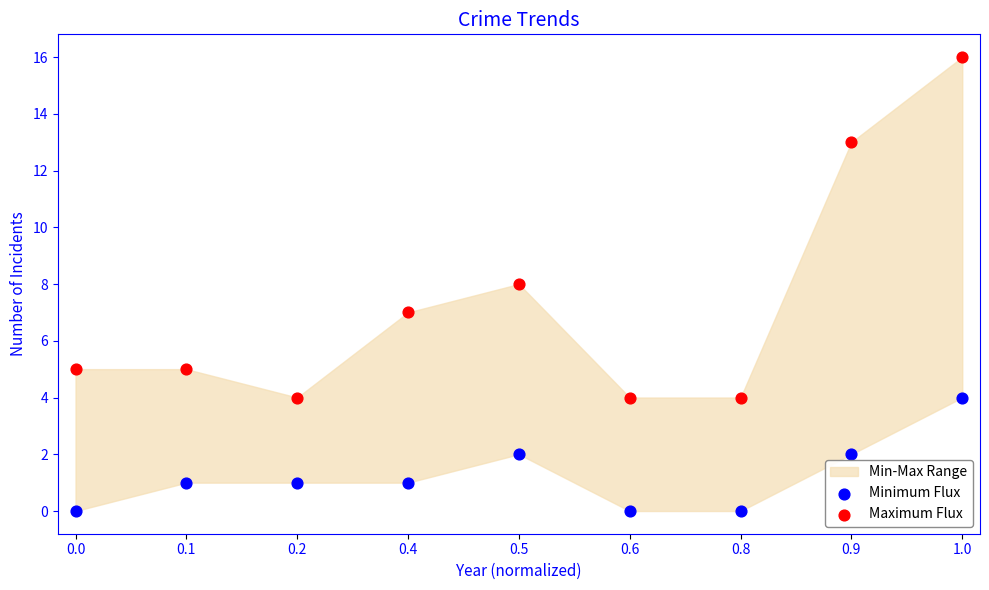

Across all data points, what is the range of Y values (max minus min)?

16